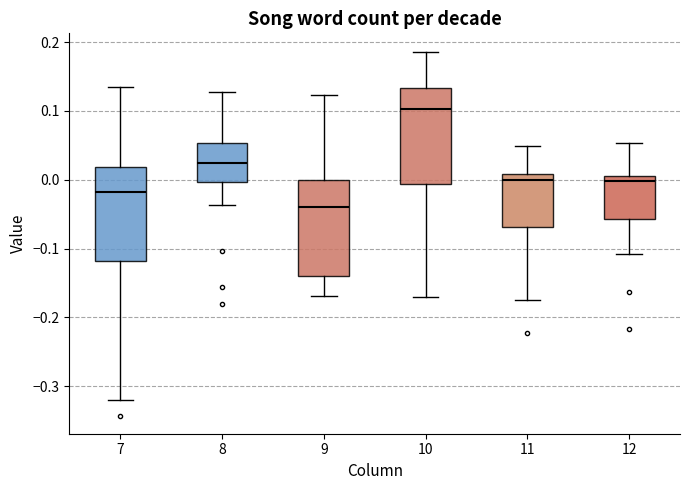

Where does the upper whisker of the box at x = 8 end on the y-axis? The values are not printed on the chart, so give them approximately, as read against the axis.

0.13